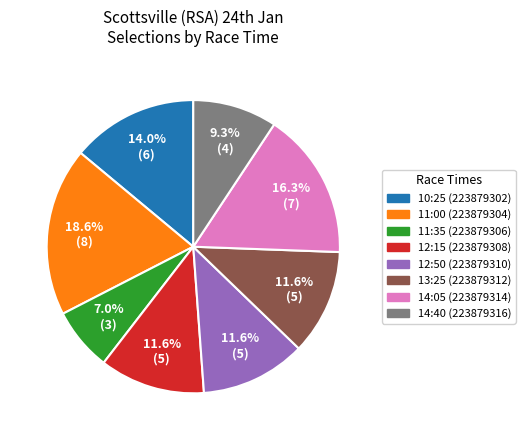

Count the number of slices in the pie.

8